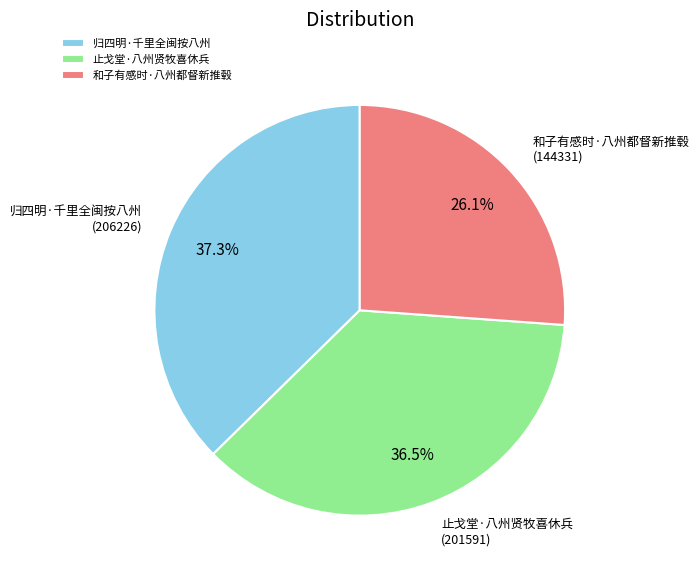

To the nearest percent, what is the combined percentage of 和子有感时·八州都督新推毂 and 止戈堂·八州贤牧喜休兵?

63%